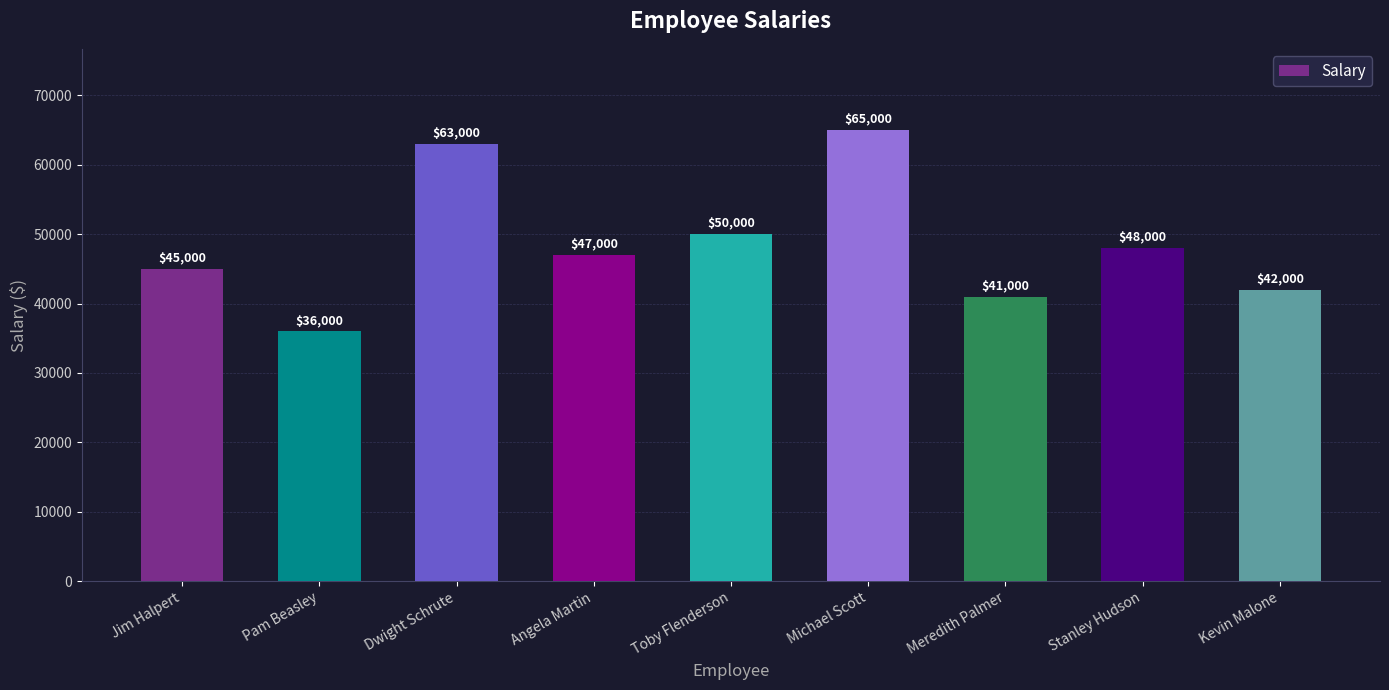

What is the approximate value at Toby Flenderson?

50000